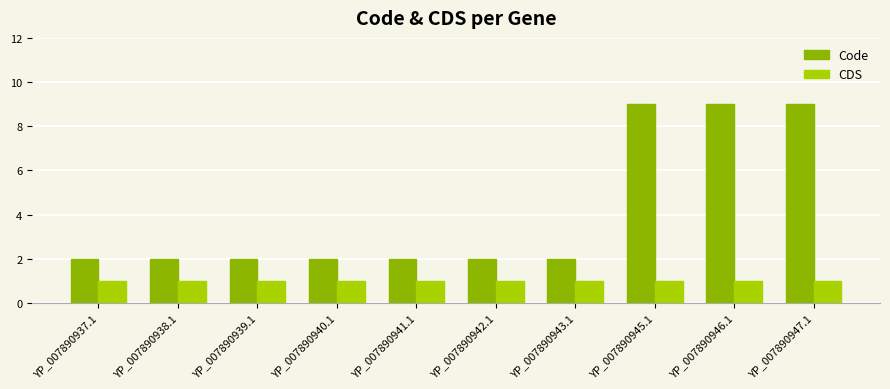

True or false: Code has a value of 2 at YP_007890940.1.

True